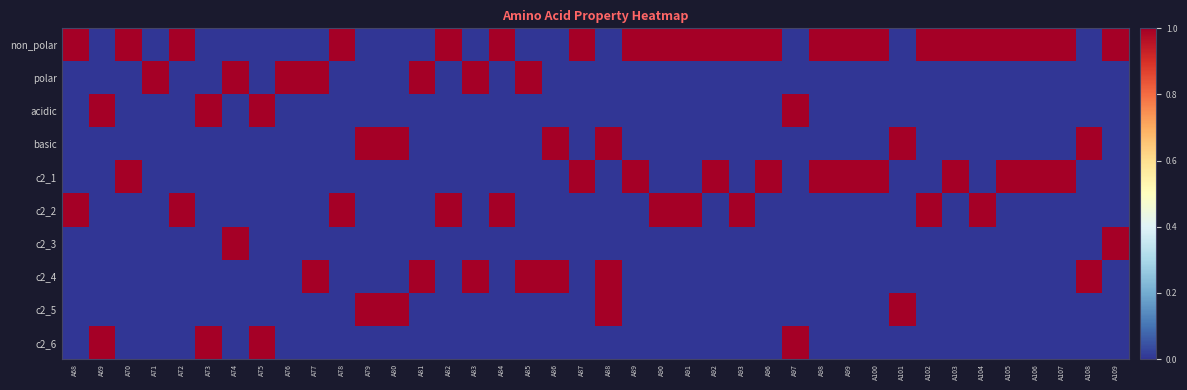

At how many categories does at least one series exceed 0?

40